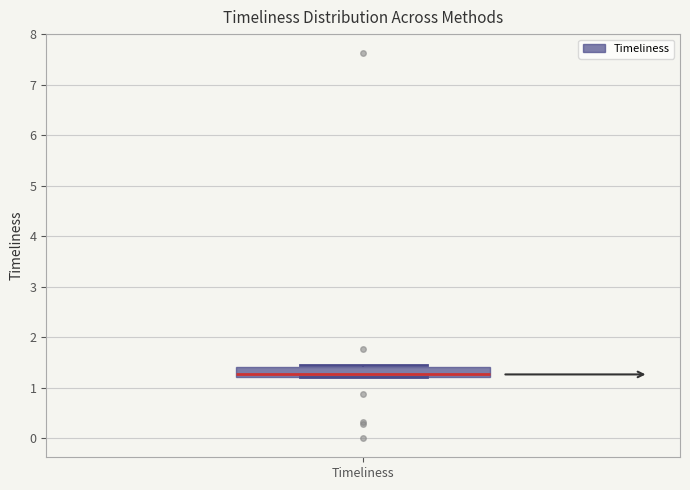

Transcribe this box plot: give where the median line is, the range the box spans, and where the two whiskers end, as read against the y-axis. The values are not printed on the chart, so give them approximately, as read against the axis.

median 1.3, box 1.2 to 1.4, whiskers 1.2 to 1.5